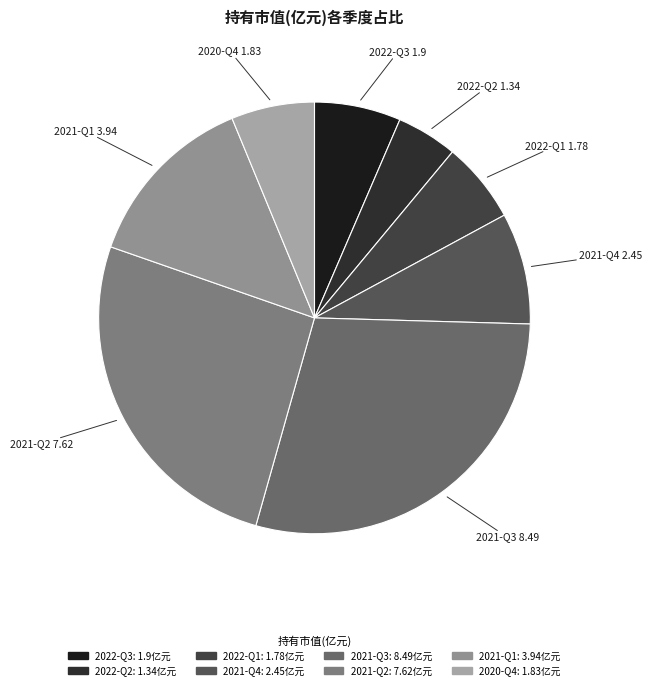

Which slice is the largest?

2021-Q3